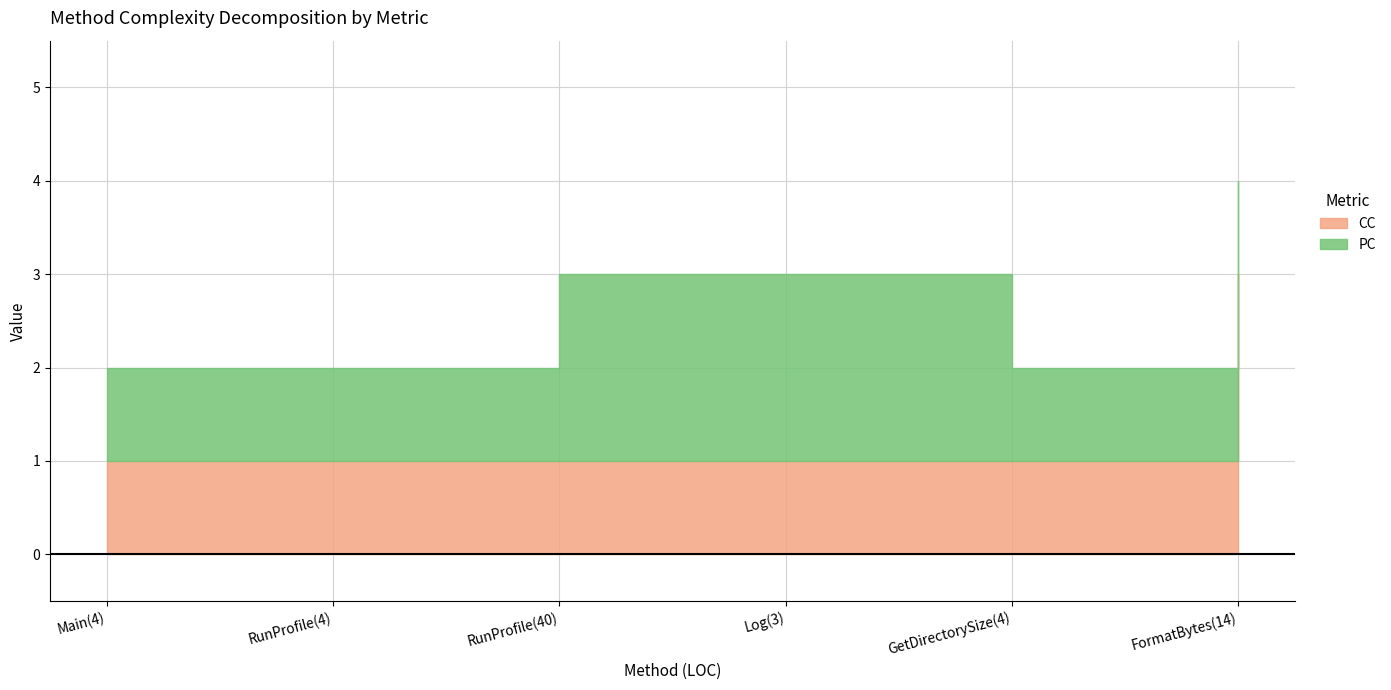

At which label does CC reach its minimum?

Main(4)